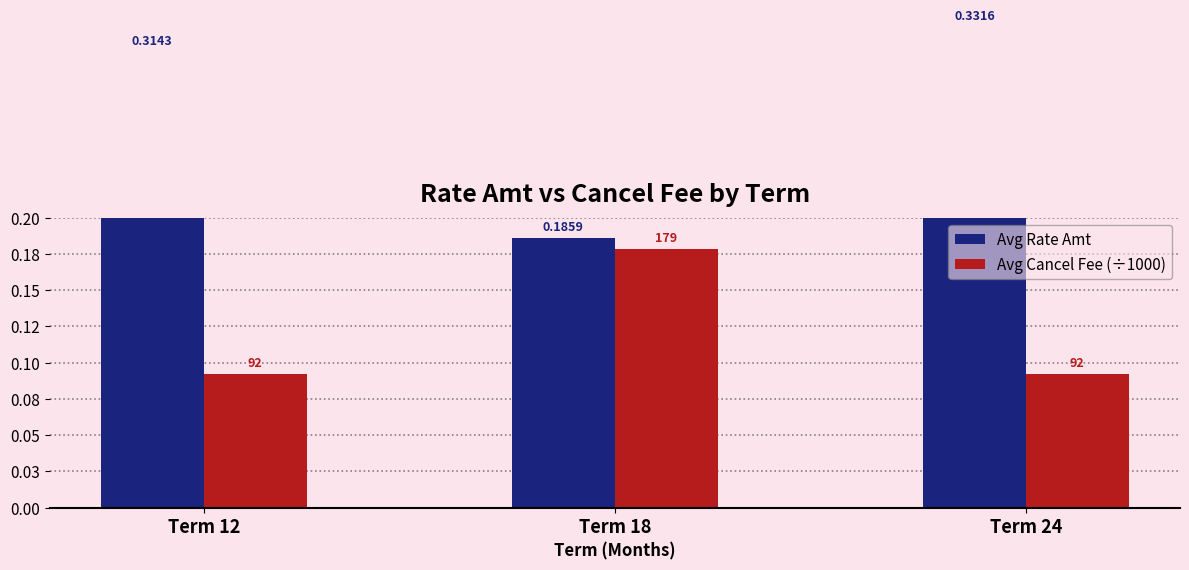

Rank the series by their average value, from lowest to highest.

Avg Cancel Fee (÷1000), Avg Rate Amt